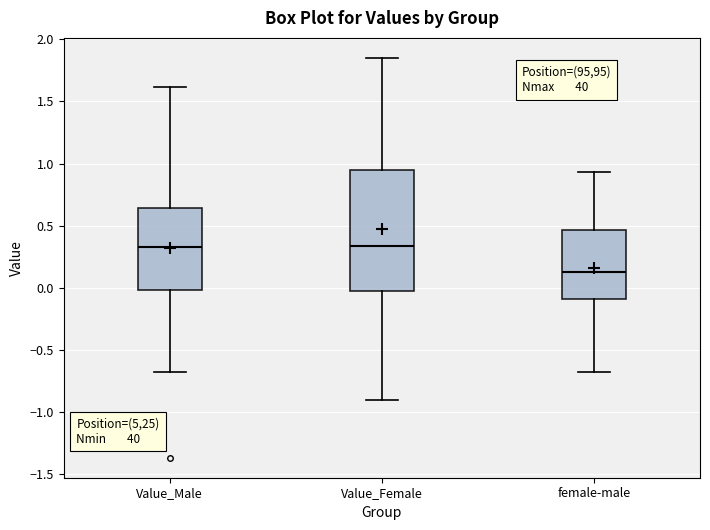

Which box is the tallest, from its lower edge to its upper edge?

Value_Female